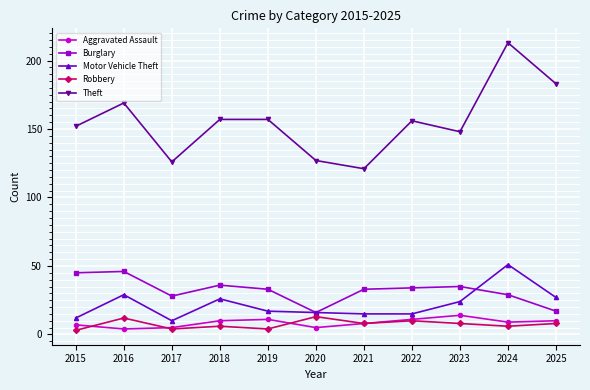

How many values in the Theft series are below 156?

5